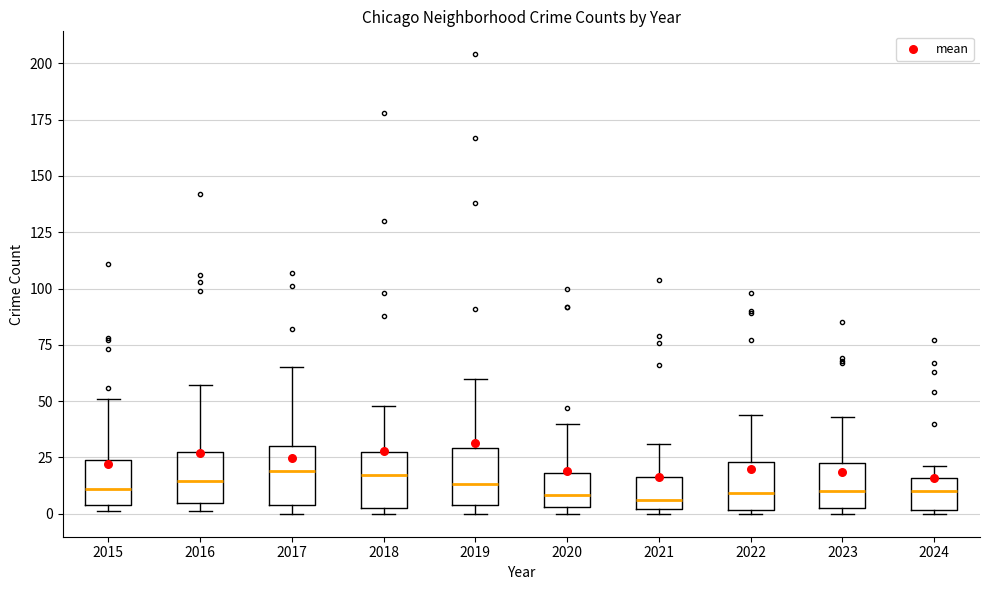

Reading left to right, read every box against the y-axis: the position of its median line, the range the box covers, and the ends of its whiskers. The values are not printed on the chart, so give them approximately, as read against the axis.

2015: median 10, box 5 to 25, whiskers 0 to 50
2016: median 15, box 5 to 25, whiskers 0 to 55
2017: median 20, box 5 to 30, whiskers 0 to 65
2018: median 15, box 5 to 25, whiskers 0 to 50
2019: median 15, box 5 to 30, whiskers 0 to 60
2020: median 10, box 5 to 20, whiskers 0 to 40
2021: median 5, box 0 to 15, whiskers 0 (just below the box's lower edge) to 30
2022: median 10, box 0 to 25, whiskers 0 (just below the box's lower edge) to 45
2023: median 10, box 5 to 25, whiskers 0 to 45
2024: median 10, box 0 to 15, whiskers 0 (just below the box's lower edge) to 20